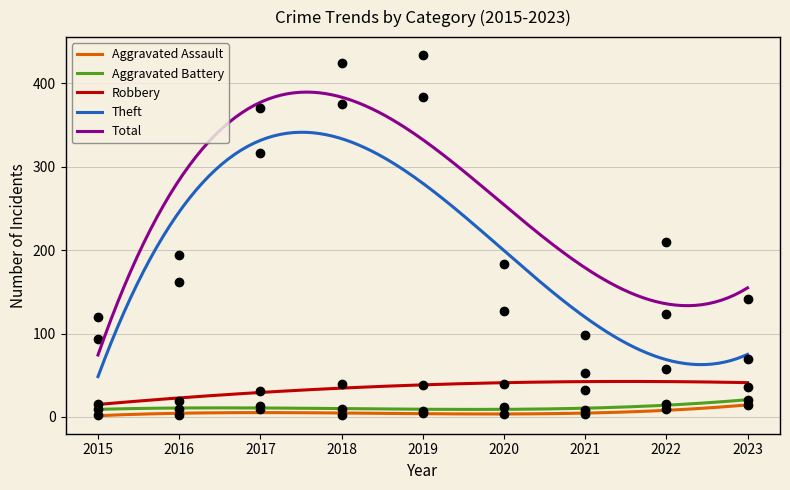

The value of Aggravated Assault at 2022 is 9. True or false?

True